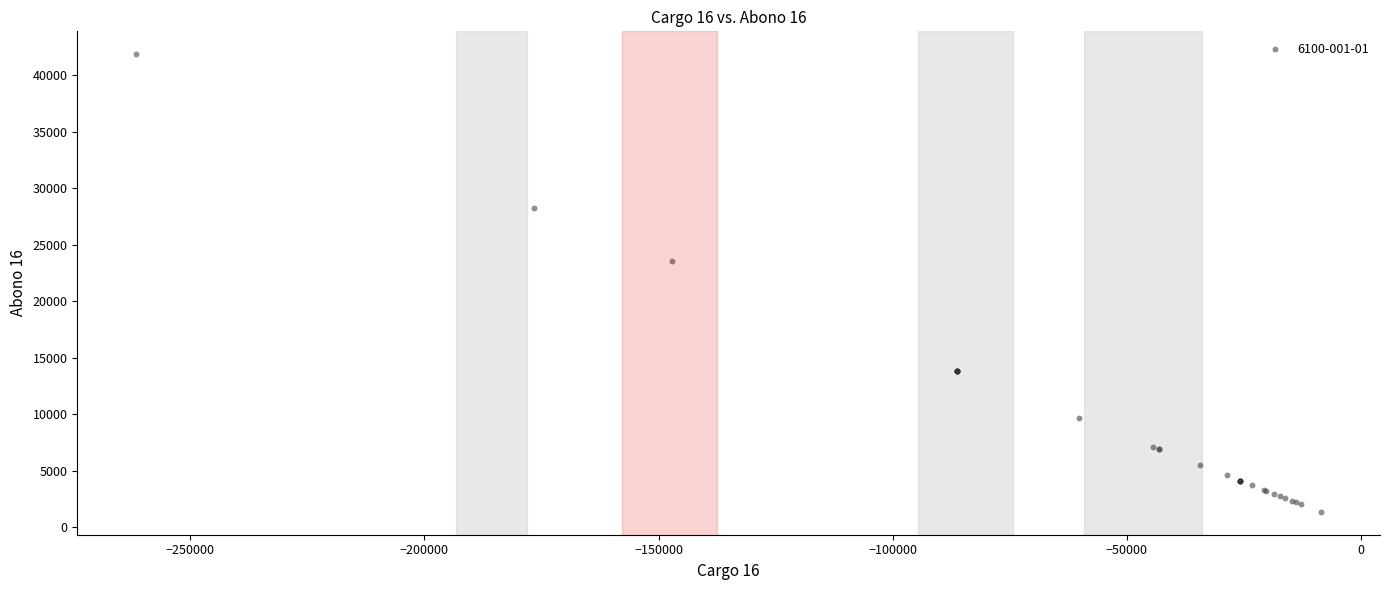

What Y value in the scatter plot is closest to 21607?

23557.1